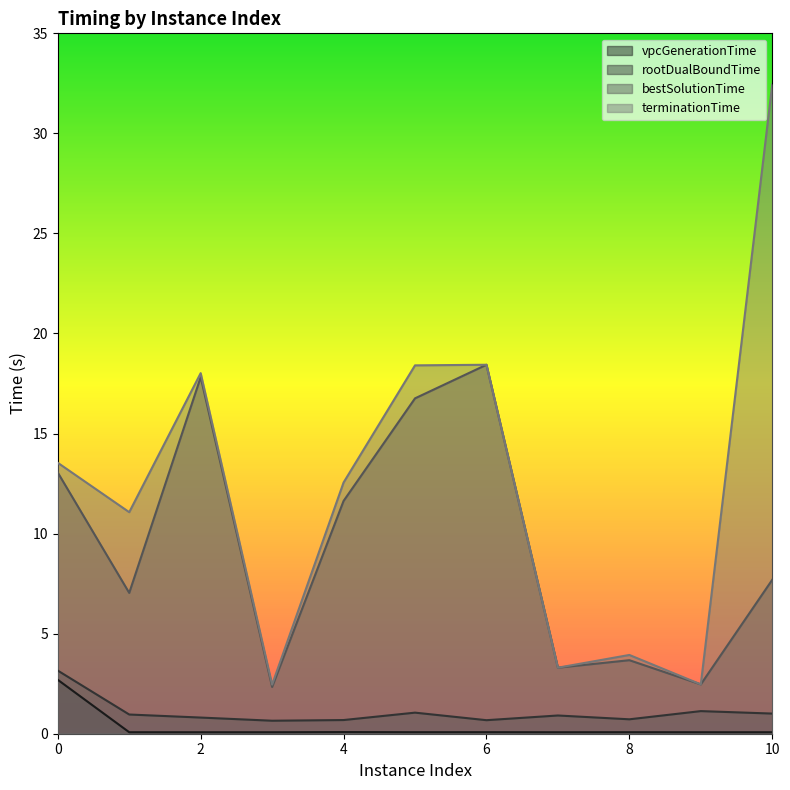

True or false: bestSolutionTime and terminationTime intersect in this chart.

False